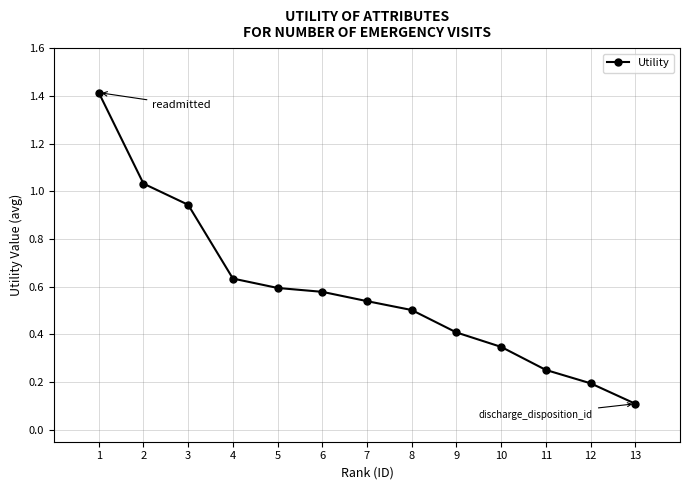

What is the approximate value at 9?

0.4